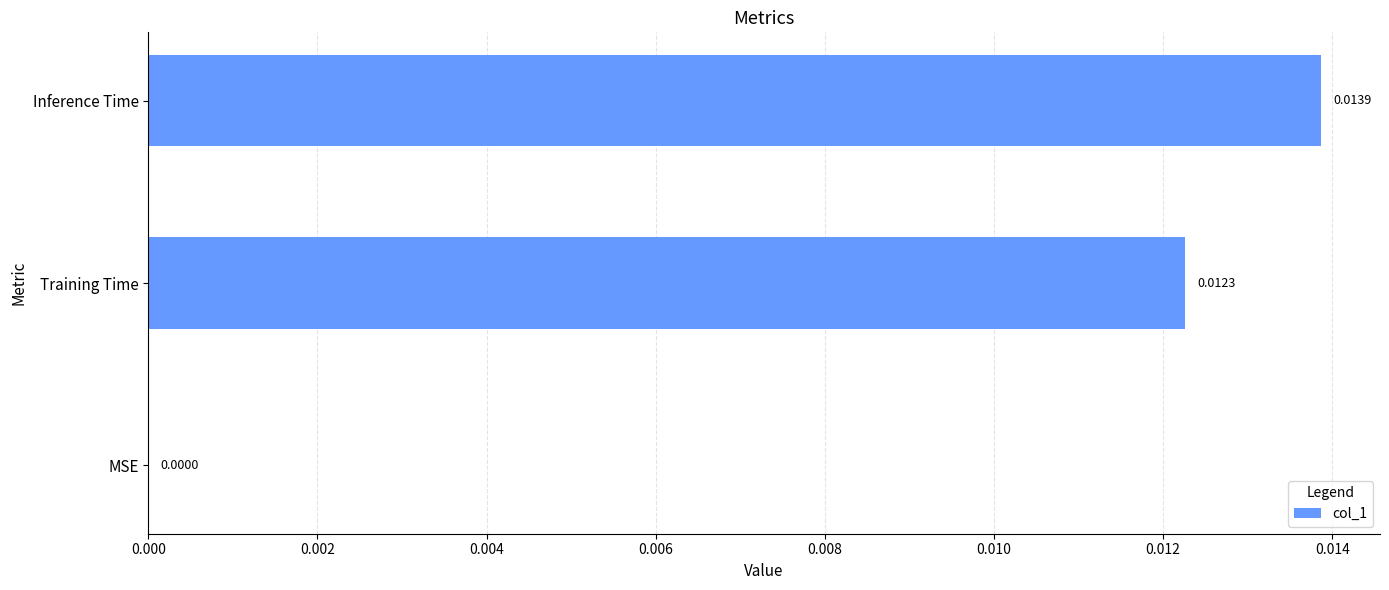

How many values exceed 0?

2